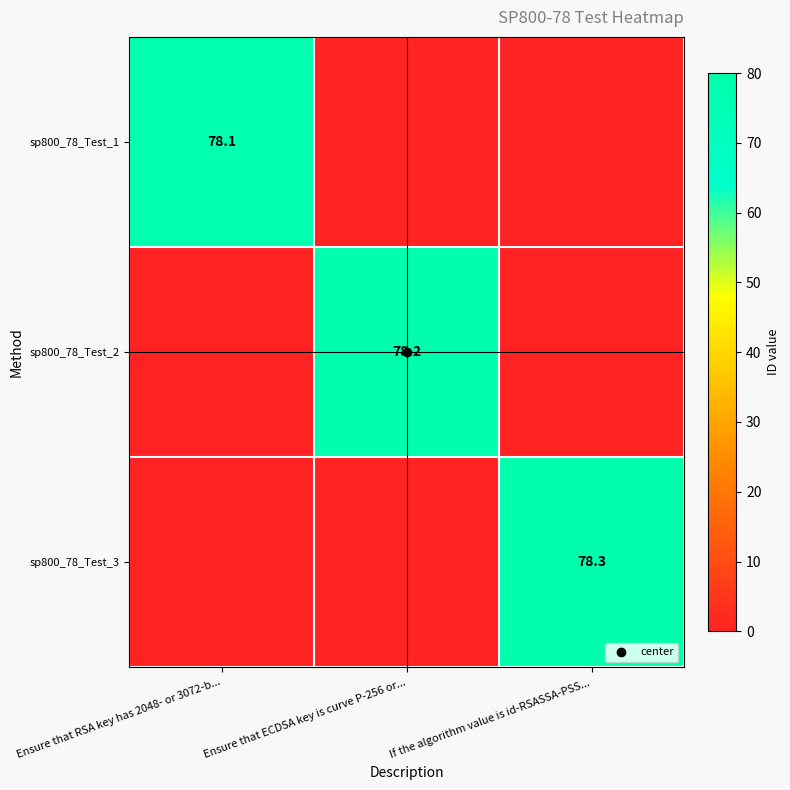

Between Ensure that RSA key has 2048- or 3072-b... and If the algorithm value is id-RSASSA-PSS..., which is larger?

Ensure that RSA key has 2048- or 3072-b...